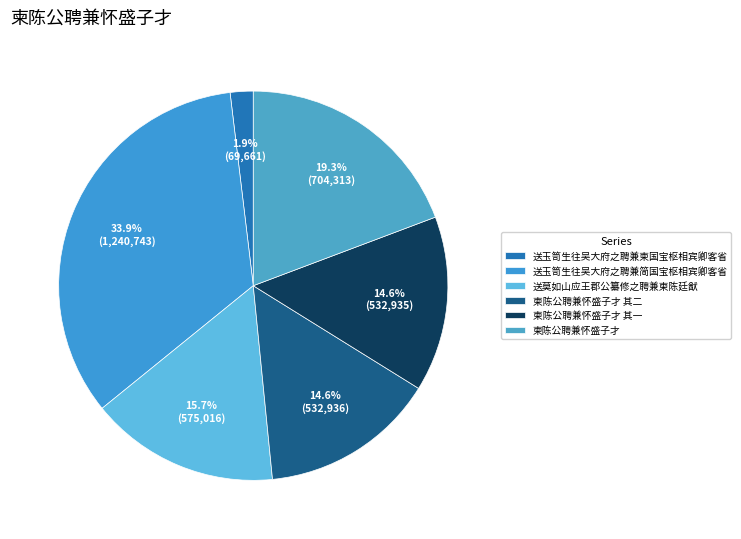

To the nearest percent, what percentage of the pie is 送玉笥生往吴大府之聘兼柬国宝枢相宾卿客省?

2%